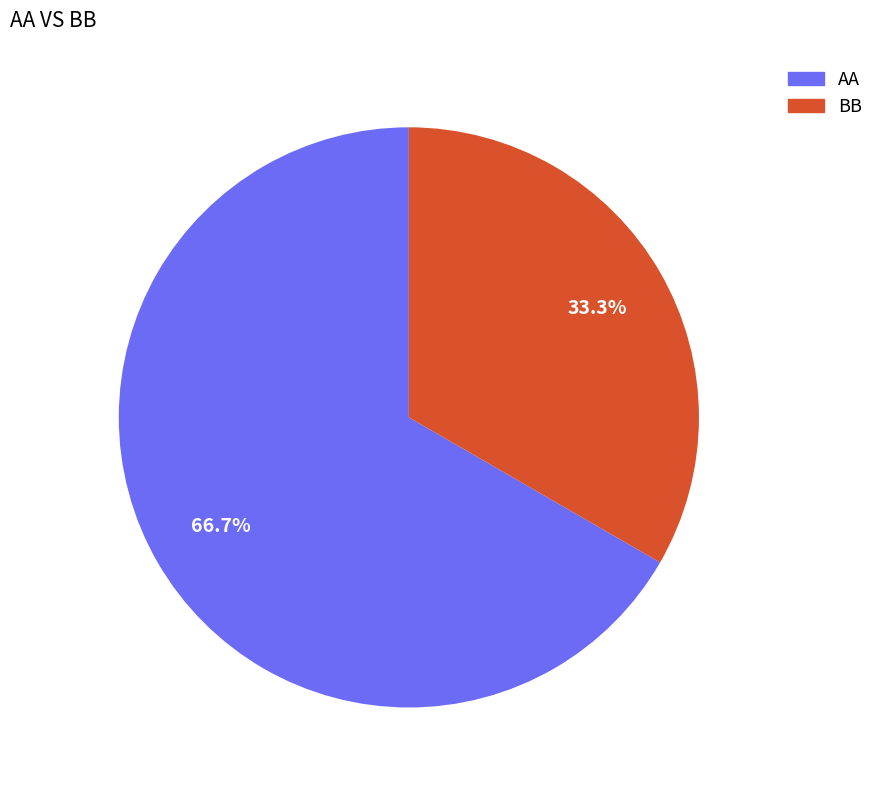

To the nearest percent, what is the average slice percentage?

50%